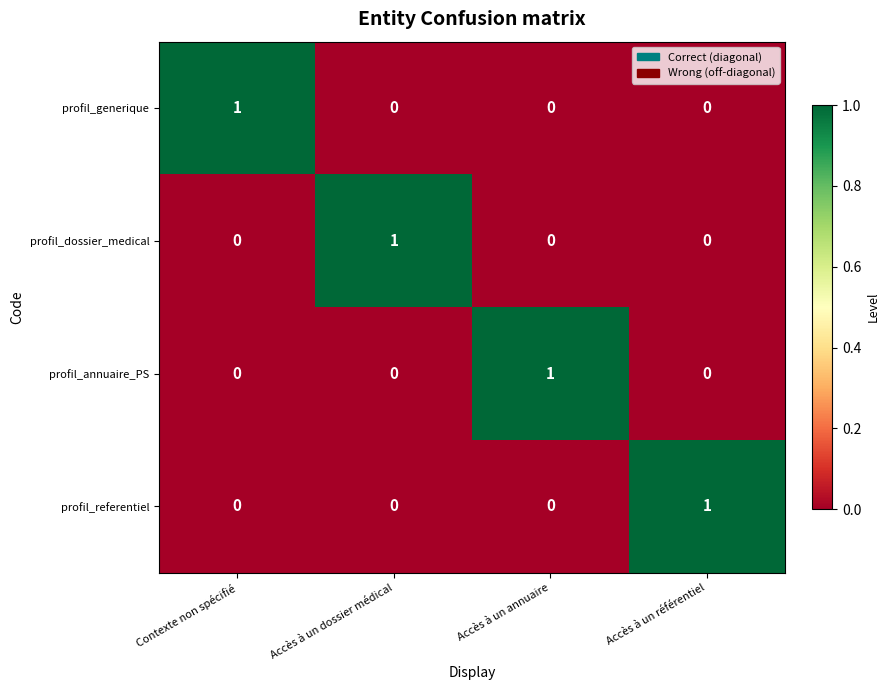

What is the total value across all series at Accès à un annuaire?

1